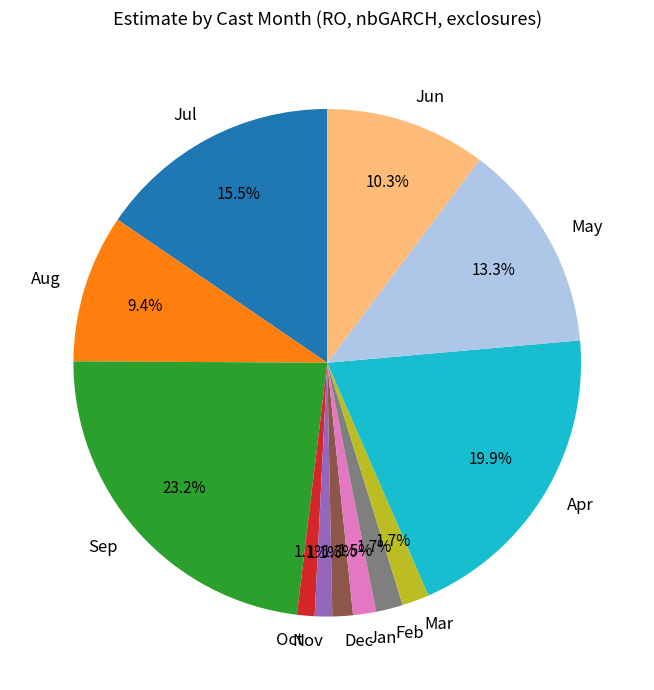

What percentage is NOT represented by Aug?

90.6%